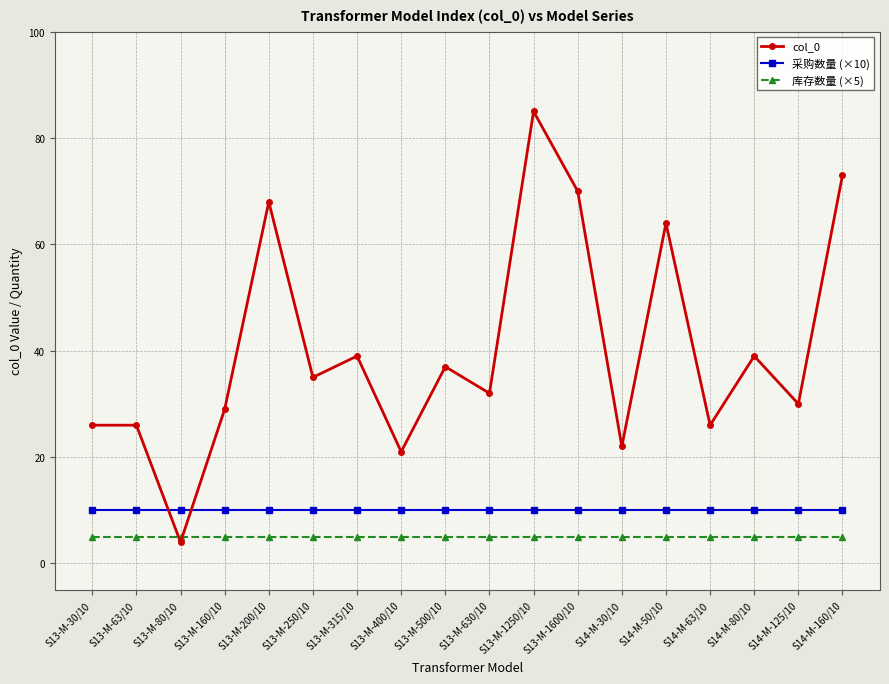

What is the sum of all col_0 values?

726